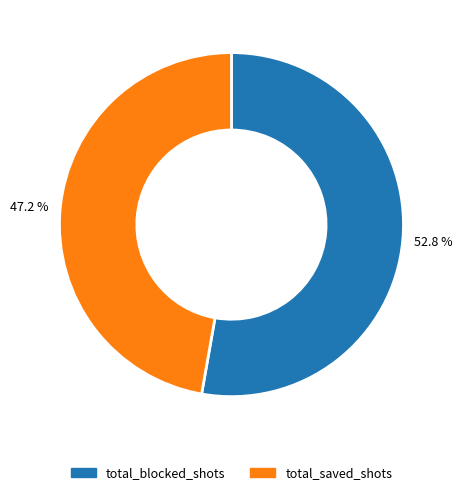

What portion of the pie excludes total_saved_shots?

52.8%